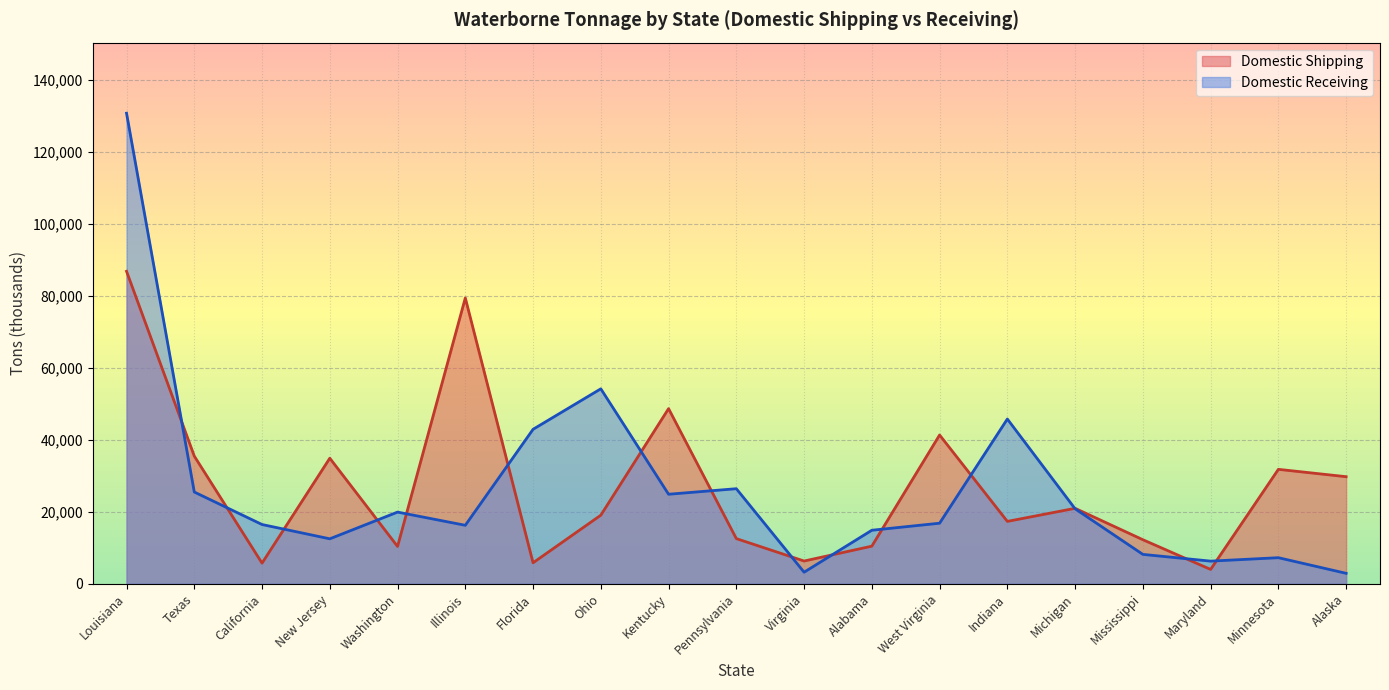

How many values in the Domestic Shipping series exceed 19051?

9